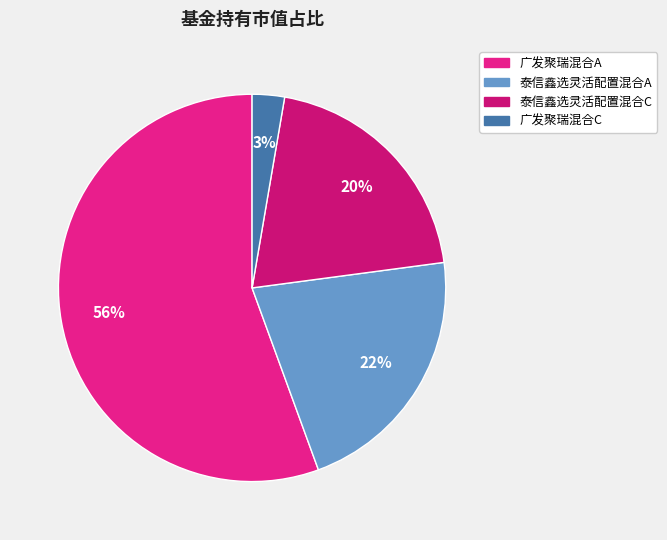

To the nearest percent, what percentage of the pie is 广发聚瑞混合A?

56%